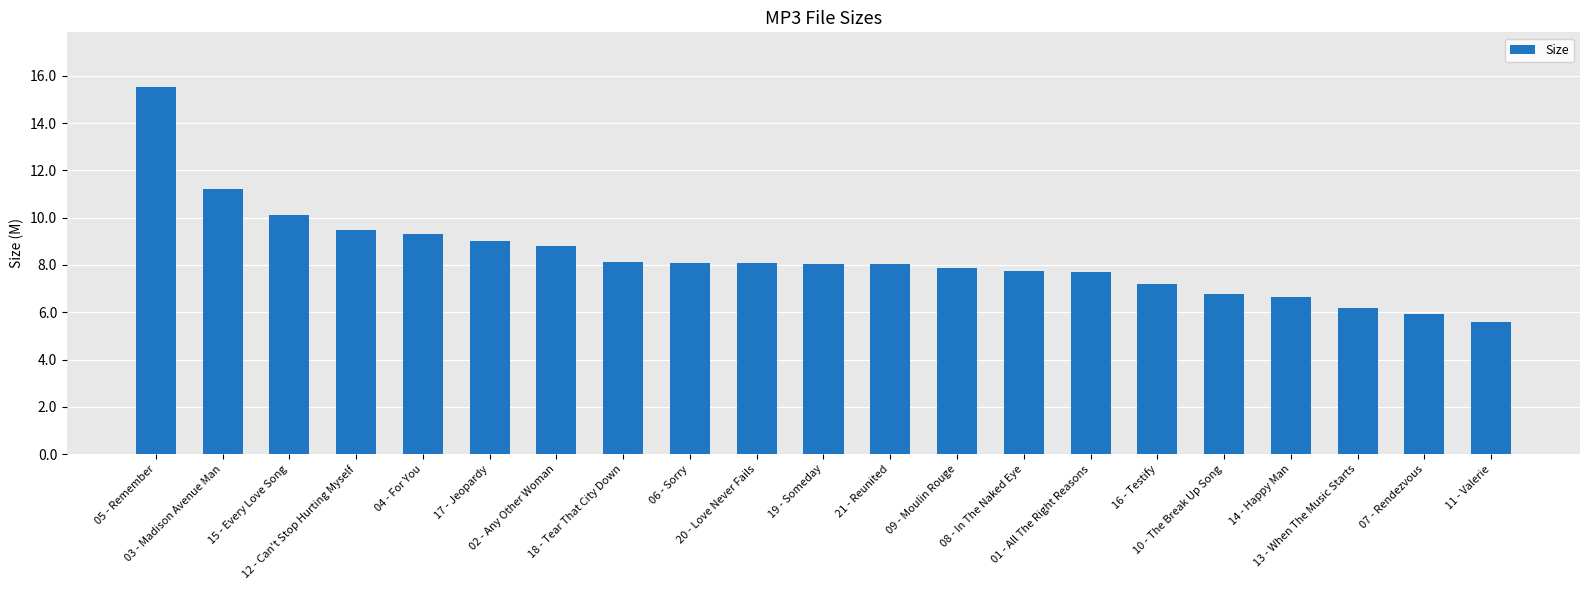

What is the difference between the maximum and minimum values?

9.9